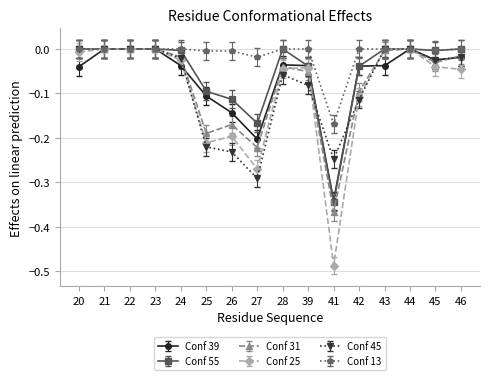

Which series has the widest spread of values?

Conf 25